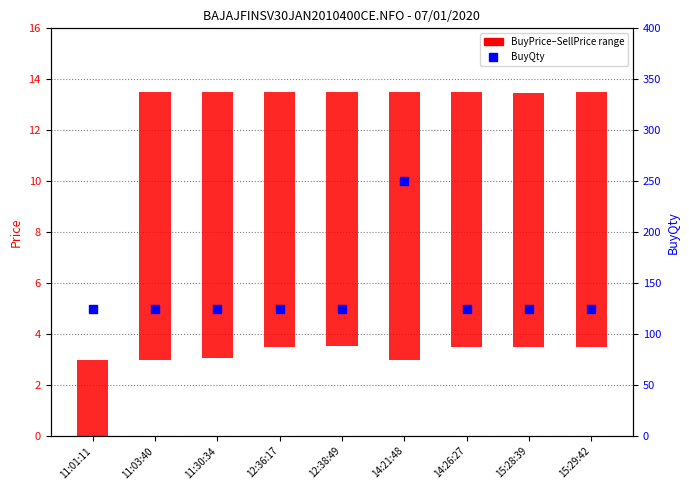

Which has a higher value, 15:28:39 or 12:38:49?

15:28:39